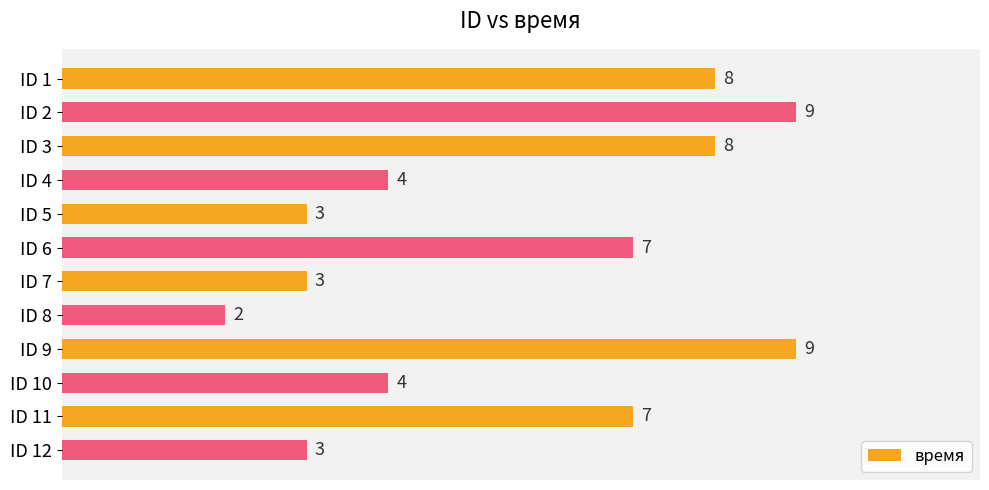

How many values are between 3 and 8?

9